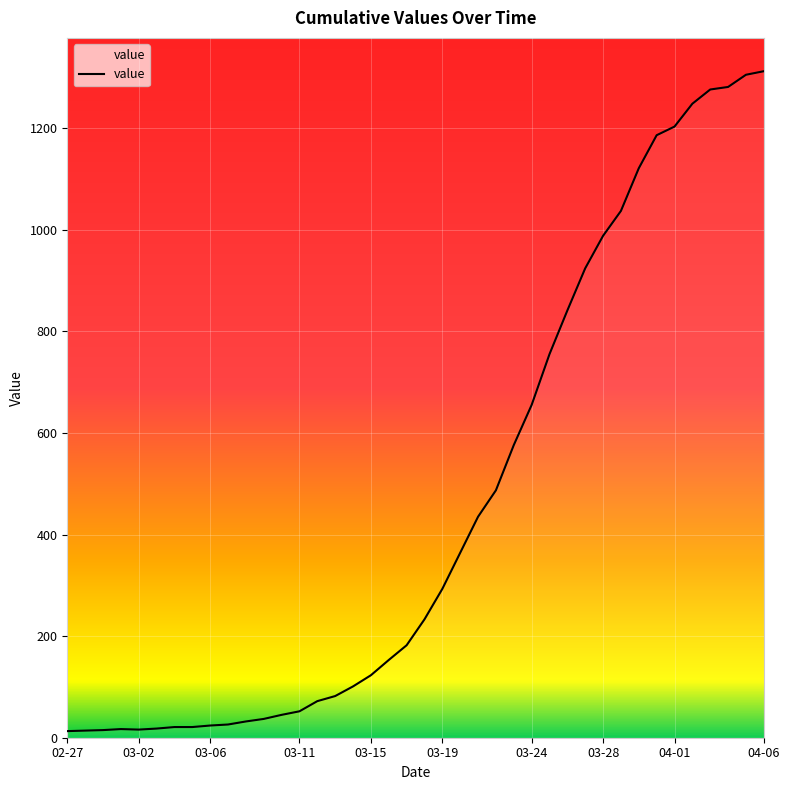

What is the greatest value displayed?

1312